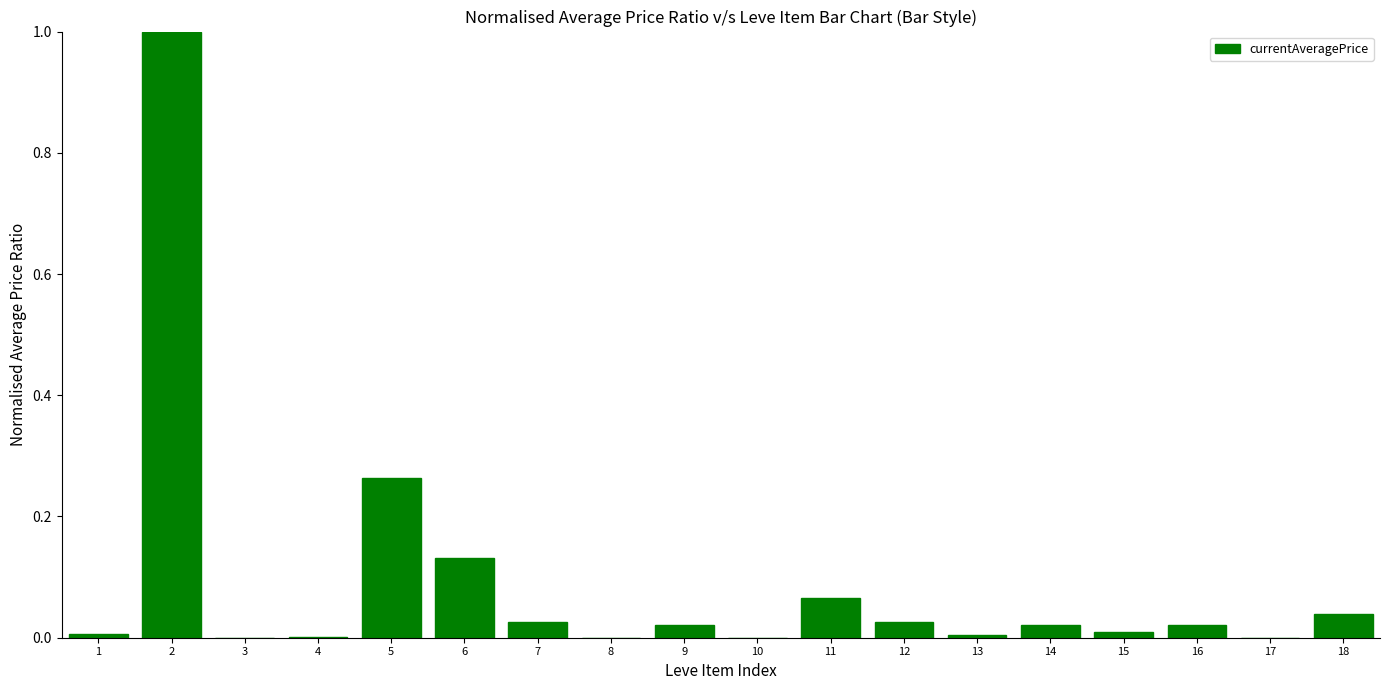

What is the sum of all values?

1.6